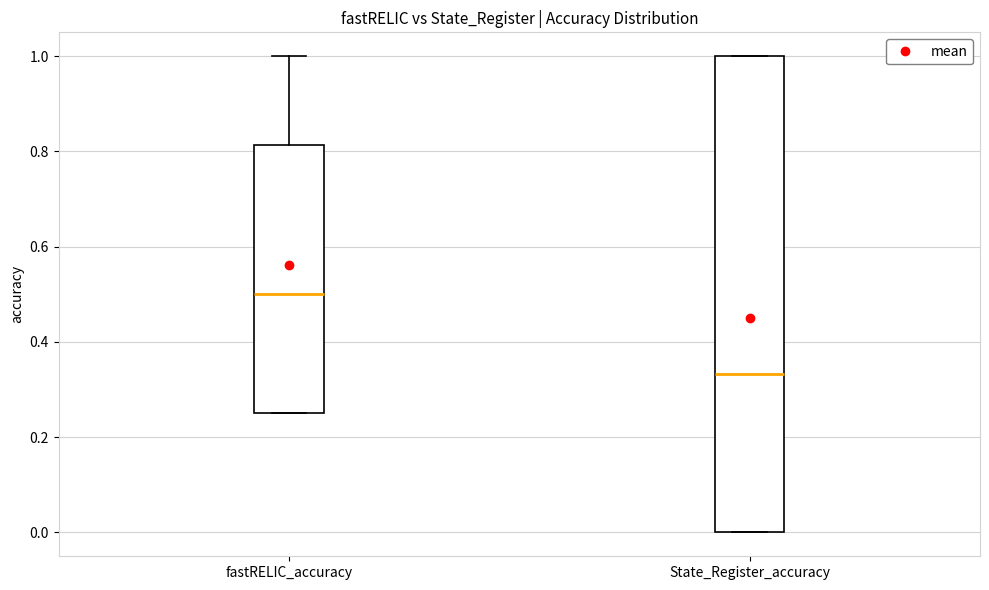

Which box has the lowest median line?

State_Register_accuracy